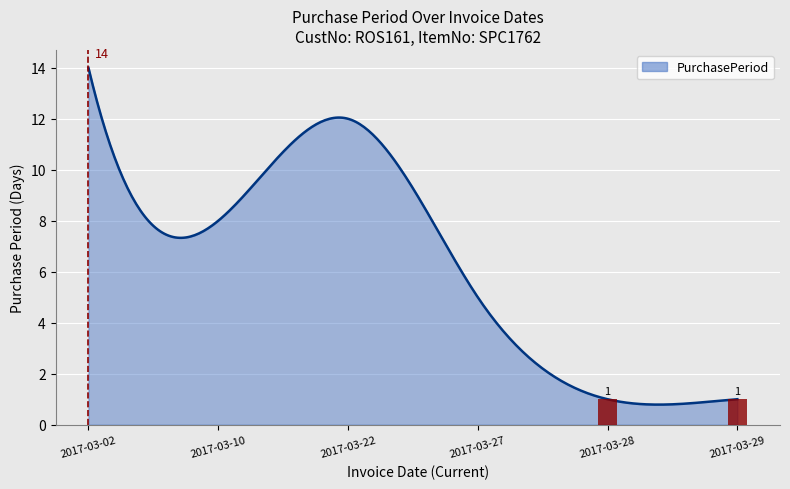

Which category has the lowest value across all series?

2017-03-28